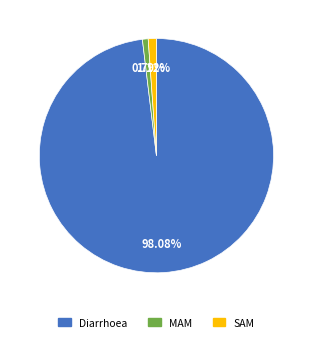

To the nearest percent, what portion does SAM represent?

1%